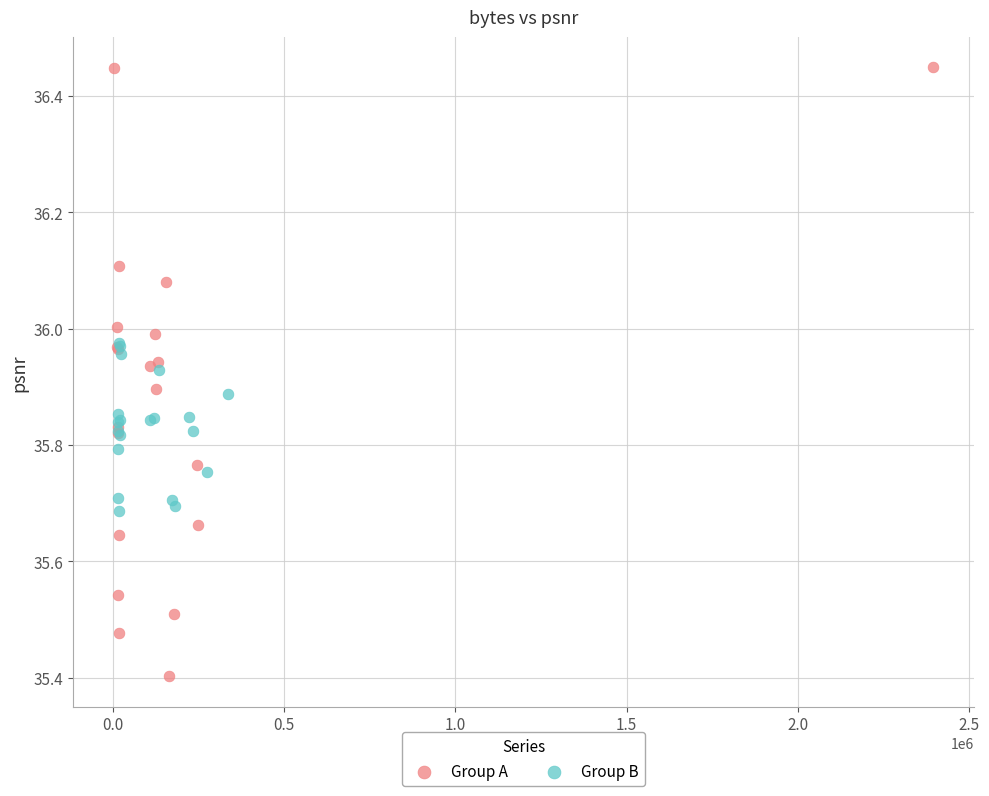

Which series reaches the minimum Y coordinate?

Group A